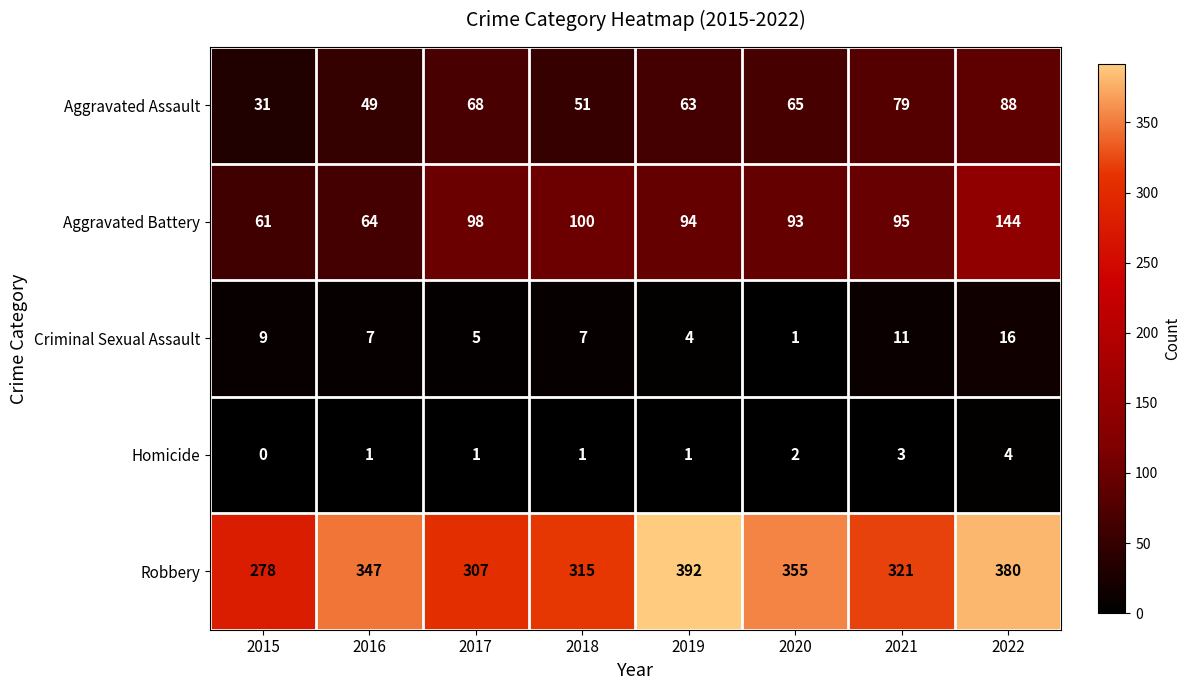

What is the sum of all Criminal Sexual Assault values?

60